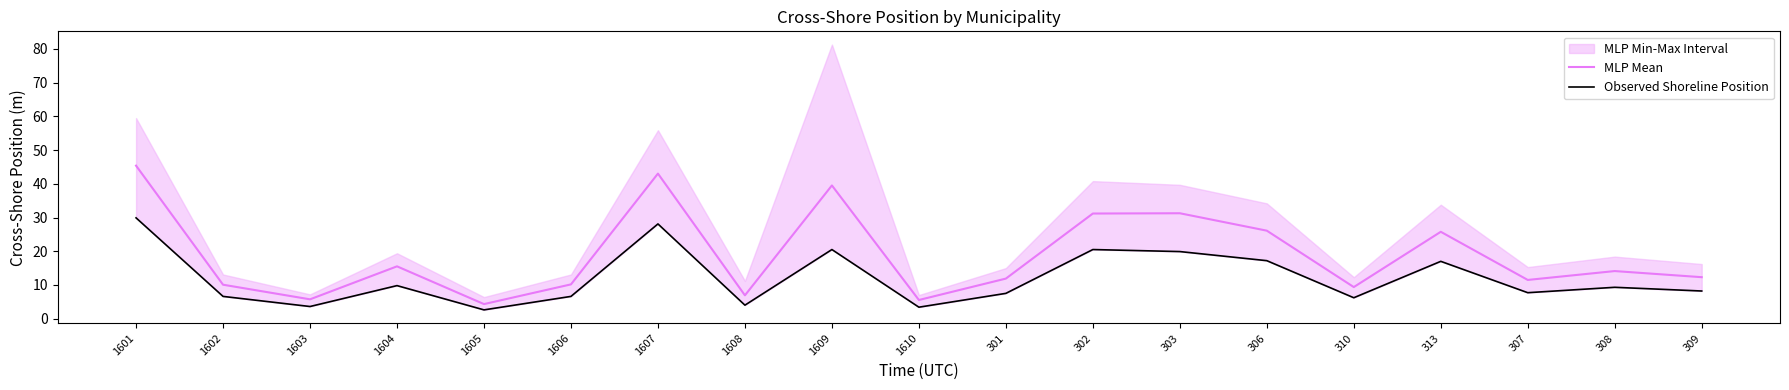

At which label is MLP Mean closest to 24?

313